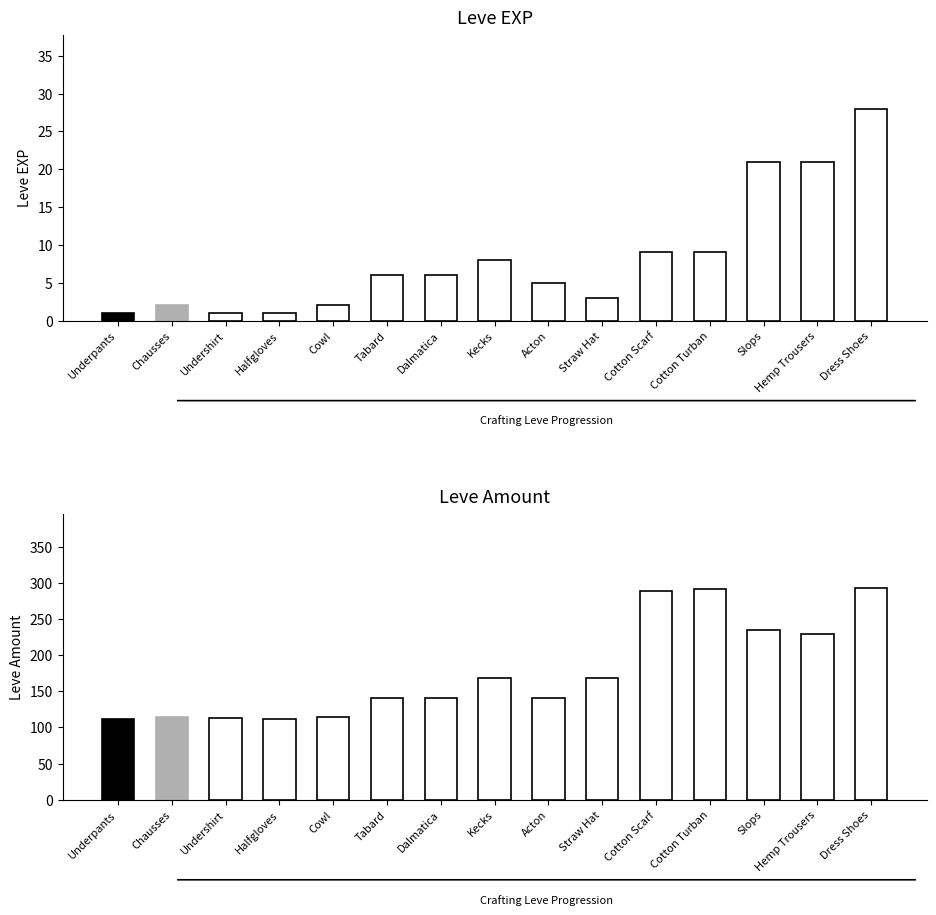

Which series has the widest spread of values?

Leve Amount